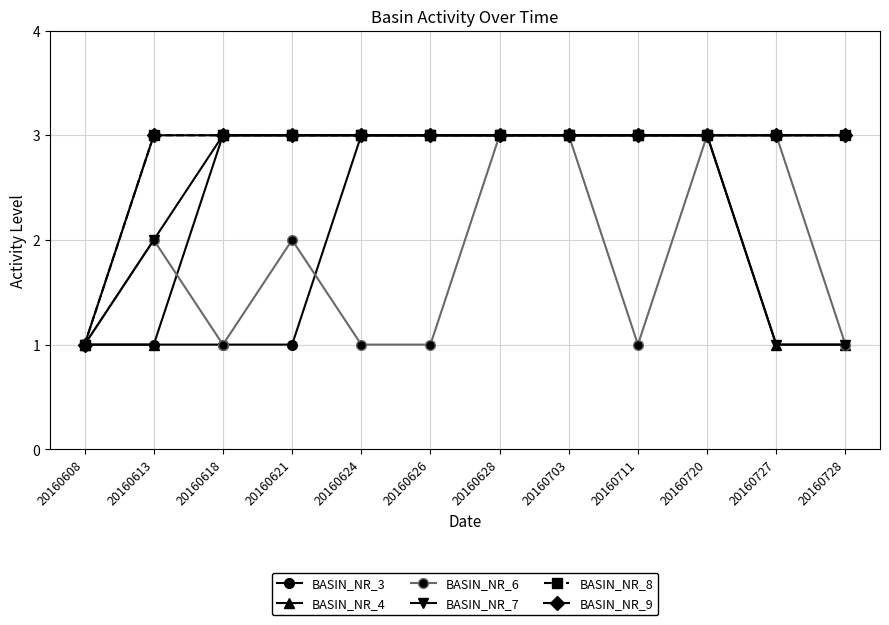

Does the chart display data point markers on the line(s)?

Yes